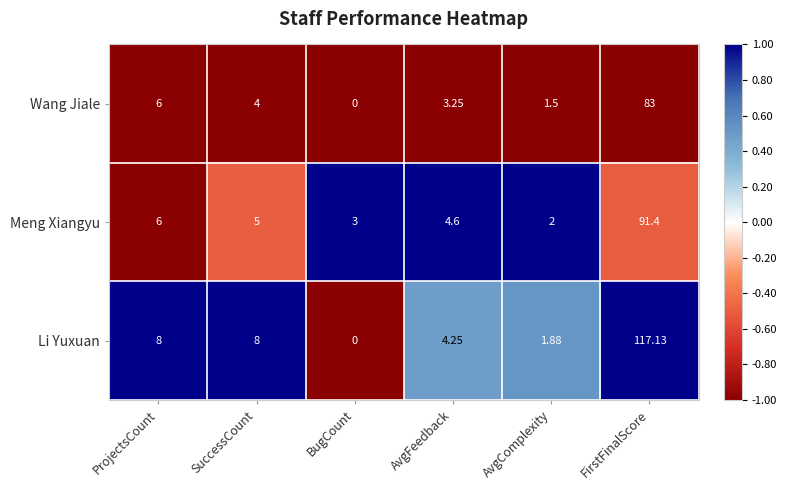

At how many categories does at least one series exceed 0?

6